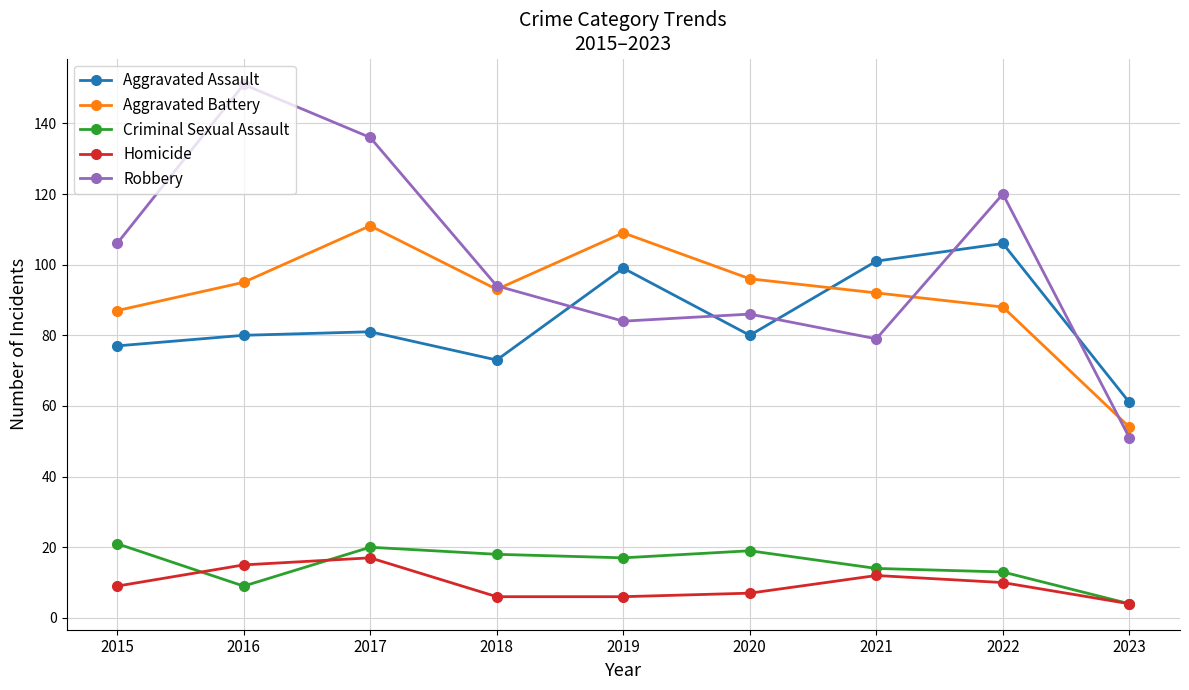

Is it true that Robbery equals 58 at 2019?

False